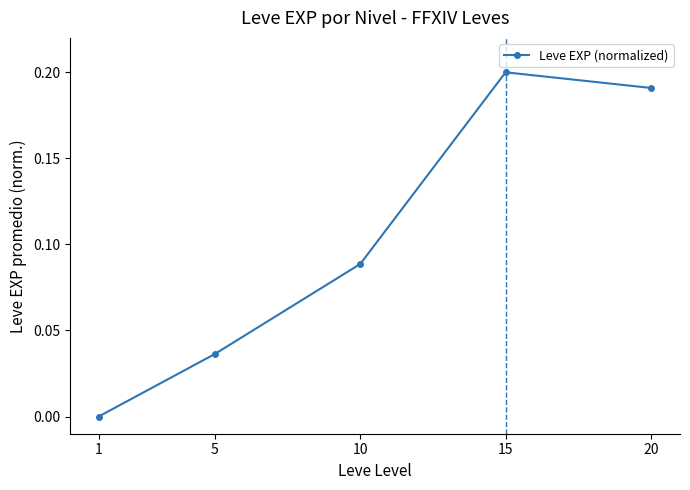

Rank the categories by value from highest to lowest.

15, 20, 10, 5, 1